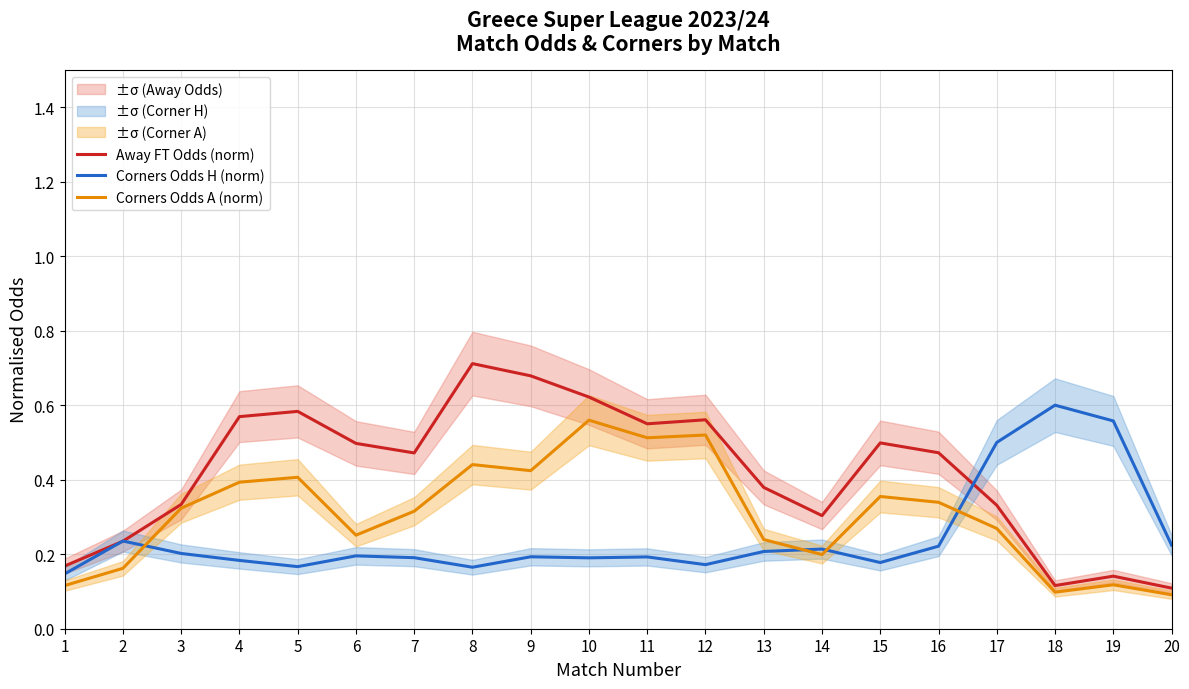

Reading left to right, what are all the values shown in this chart?

Away FT Odds (norm): 1=0.2	2=0.2	3=0.3	4=0.6	5=0.6	6=0.5	7=0.5	8=0.7	9=0.7	10=0.6	11=0.5	12=0.6	13=0.4	14=0.3	15=0.5	16=0.5	17=0.3	18=0.1	19=0.1	20=0.1
Corners Odds H (norm): 1=0.1	2=0.2	3=0.2	4=0.2	5=0.2	6=0.2	7=0.2	8=0.2	9=0.2	10=0.2	11=0.2	12=0.2	13=0.2	14=0.2	15=0.2	16=0.2	17=0.5	18=0.6	19=0.6	20=0.2
Corners Odds A (norm): 1=0.1	2=0.2	3=0.3	4=0.4	5=0.4	6=0.3	7=0.3	8=0.4	9=0.4	10=0.6	11=0.5	12=0.5	13=0.2	14=0.2	15=0.4	16=0.3	17=0.3	18=0.1	19=0.1	20=0.1